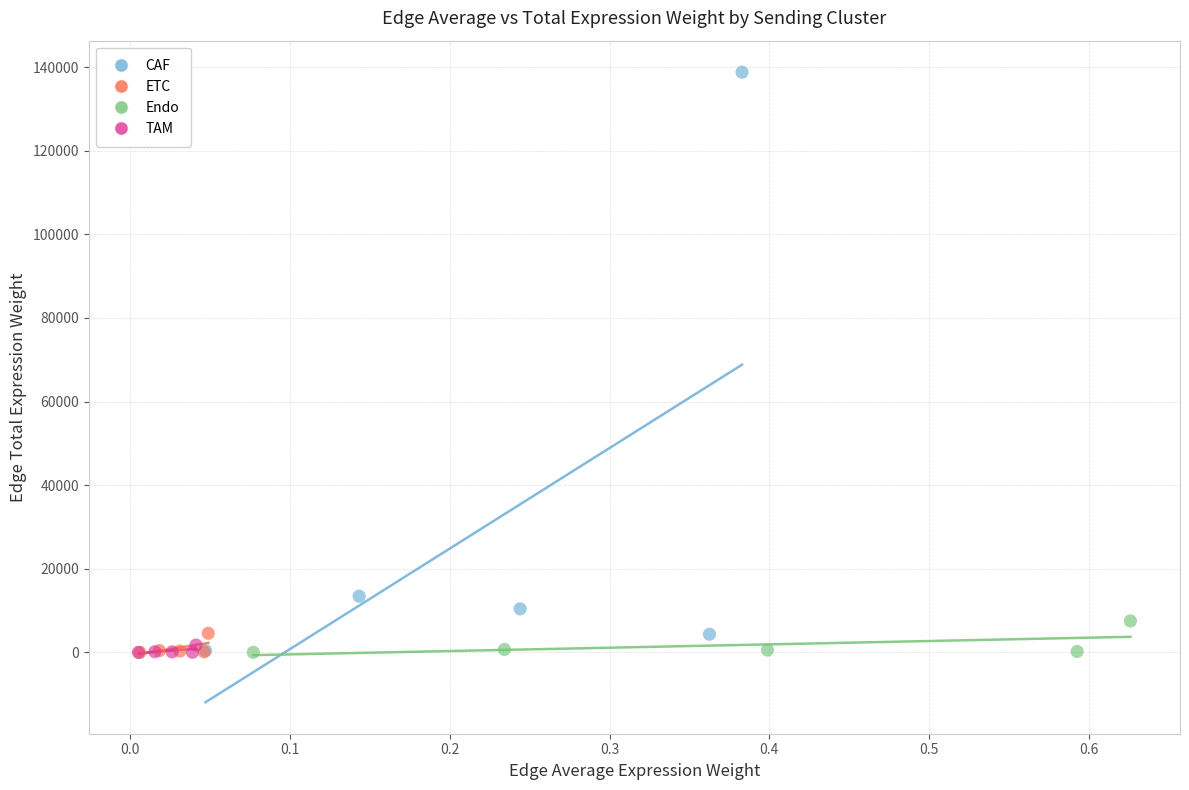

Which series contains the highest Y value?

CAF